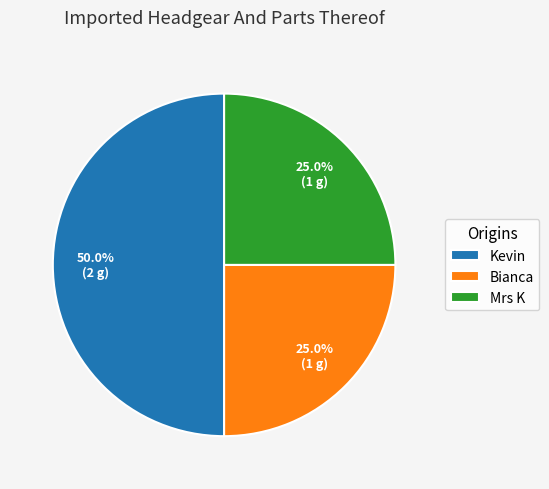

Which category has the biggest portion of the pie?

Kevin